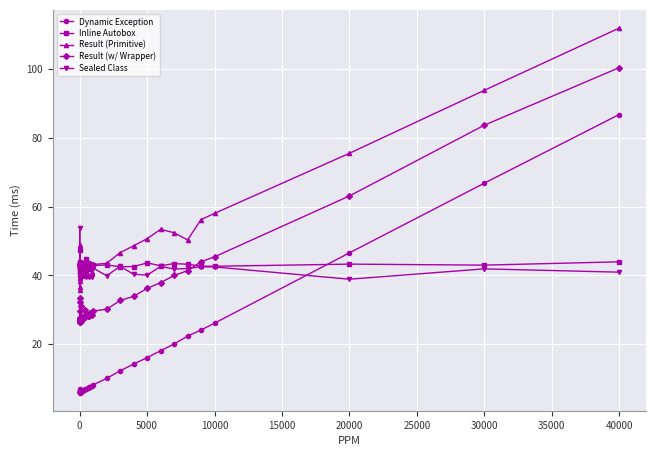

True or false: Result (Primitive) and Dynamic Exception intersect in this chart.

False